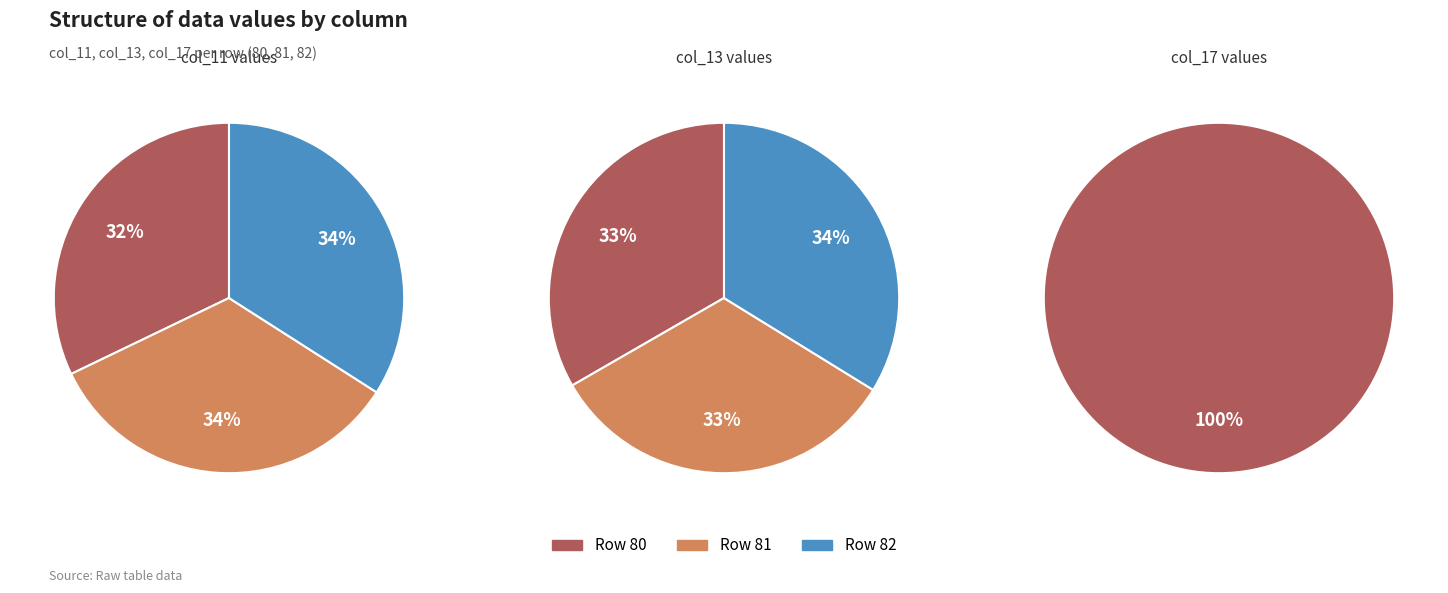

Is it true that 81 is 0% of the pie?

True